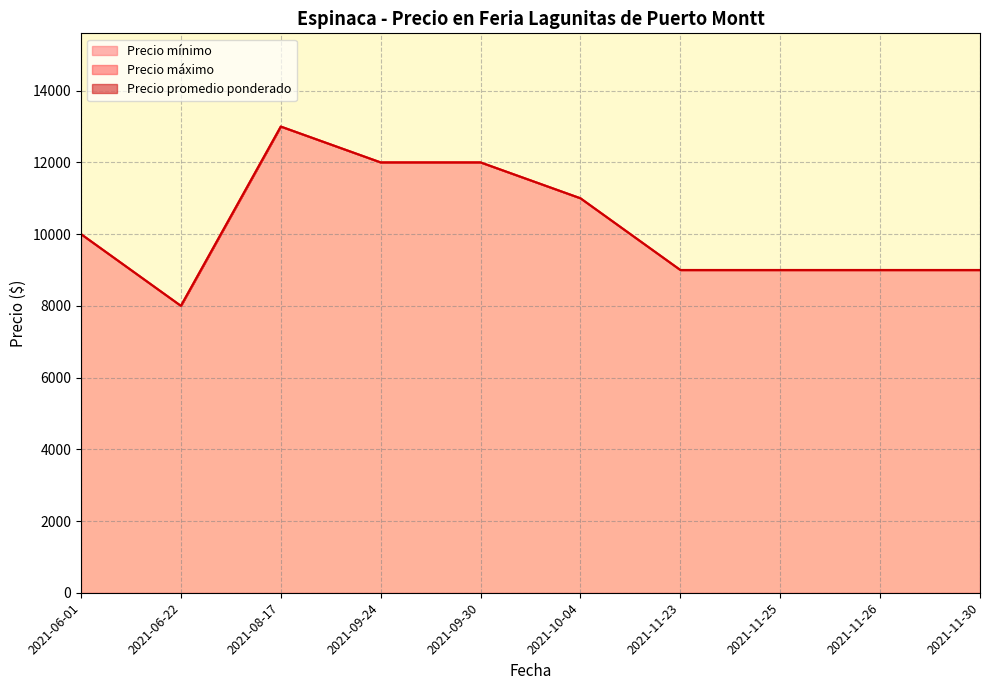

True or false: Precio mínimo and Precio máximo cross at least once.

False